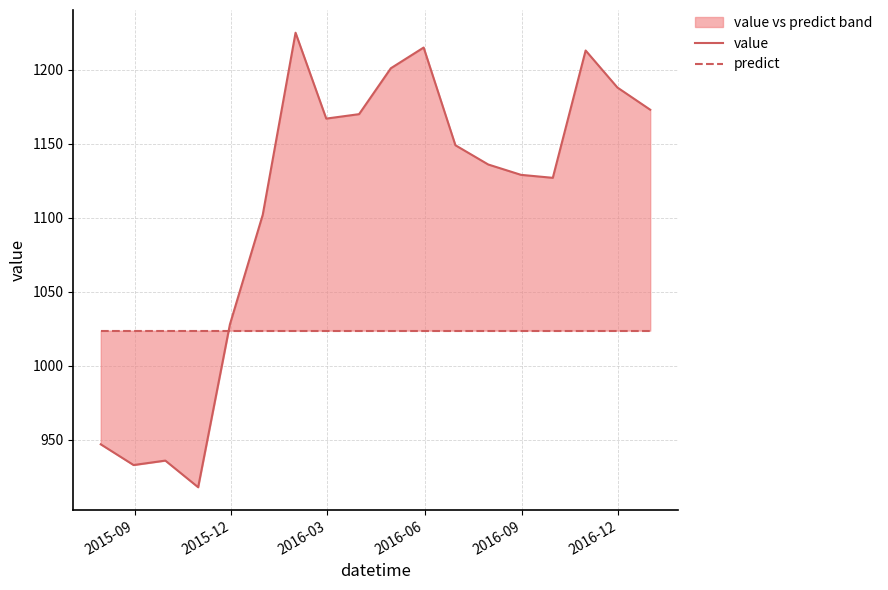

What are all the series names shown in the legend?

value, predict